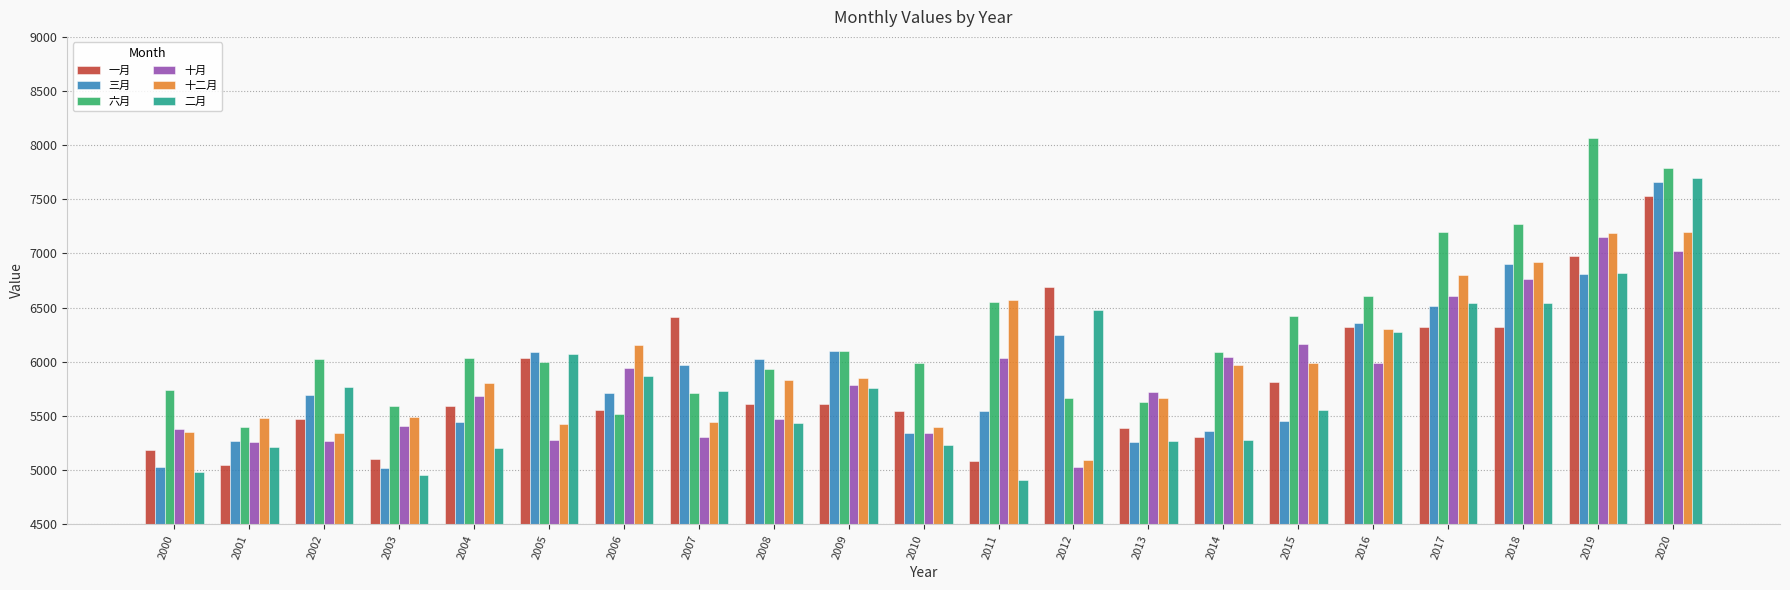

What are all the series names shown in the legend?

一月, 三月, 六月, 十月, 十二月, 二月